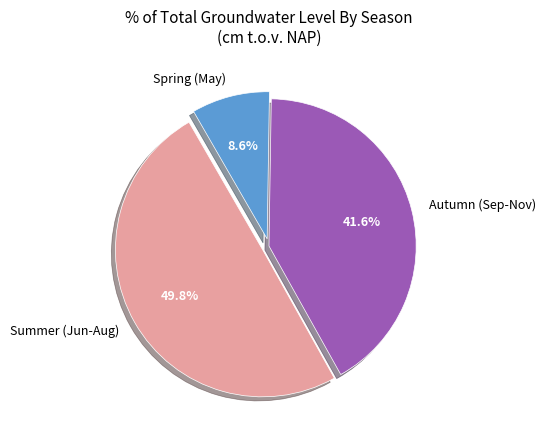

Combined, what portion of the pie is Spring (May) and Autumn (Sep-Nov)?

50.2%